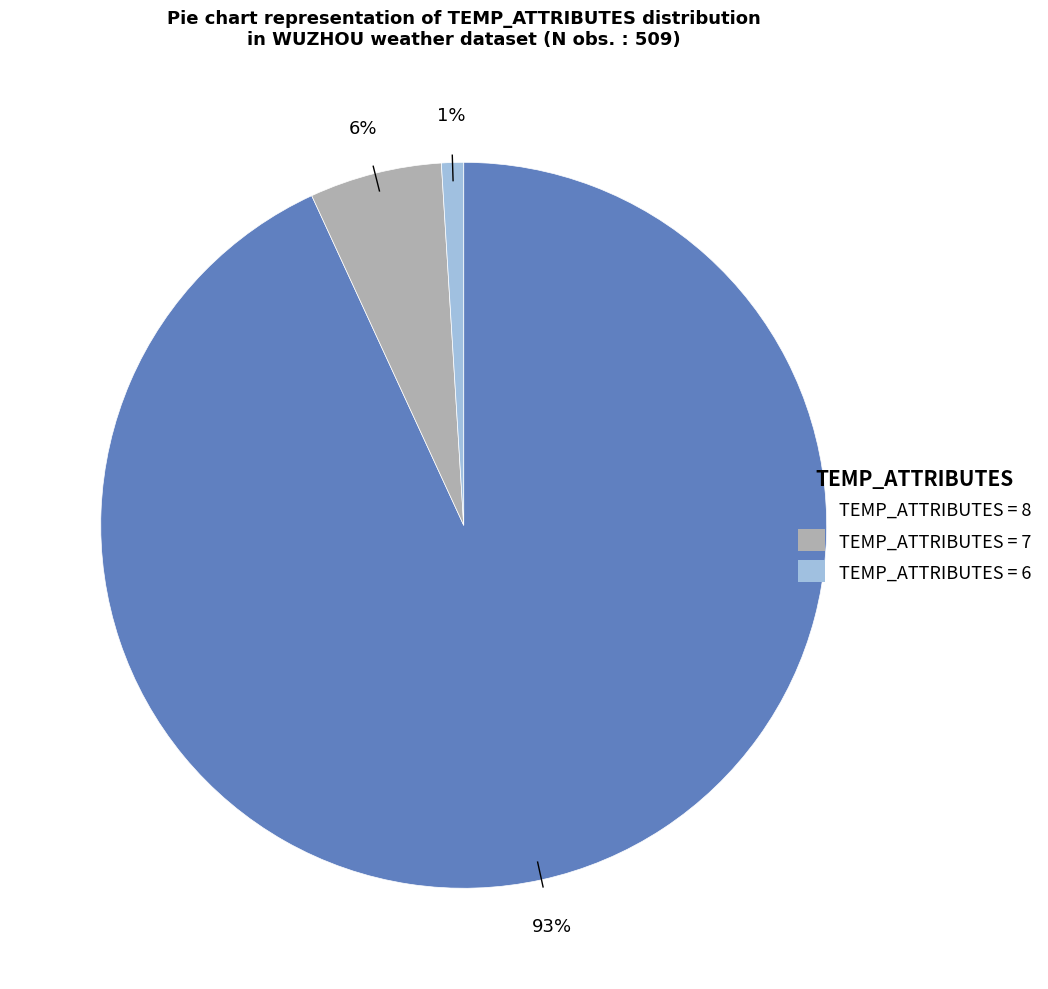

How many segments does this pie chart have?

3